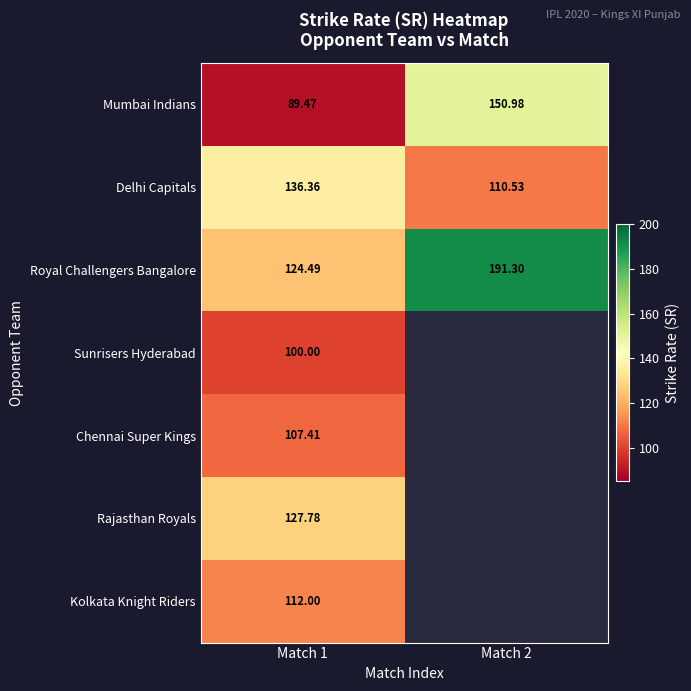

Which series has the largest total across all categories?

Royal Challengers Bangalore